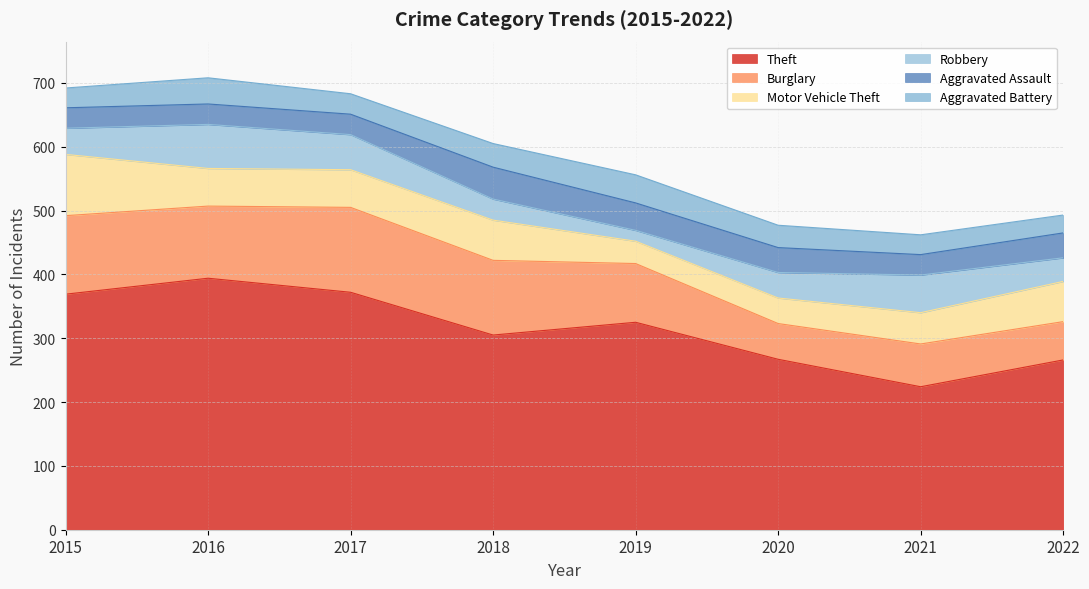

In Aggravated Battery, how many points are lower than both neighbors (excluding endpoints)?

1